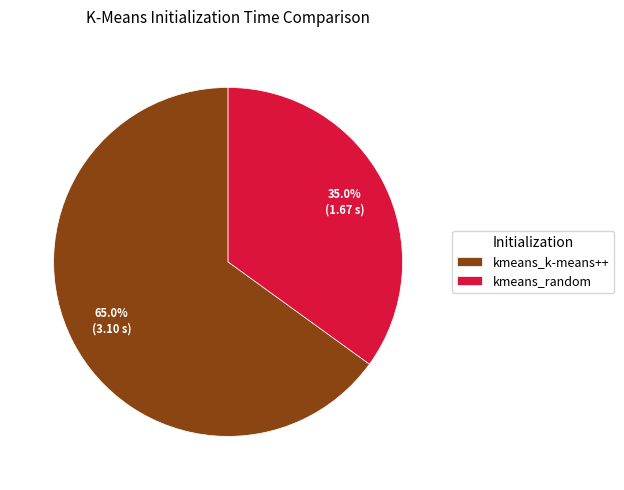

To the nearest percent, what is the average slice percentage?

50%